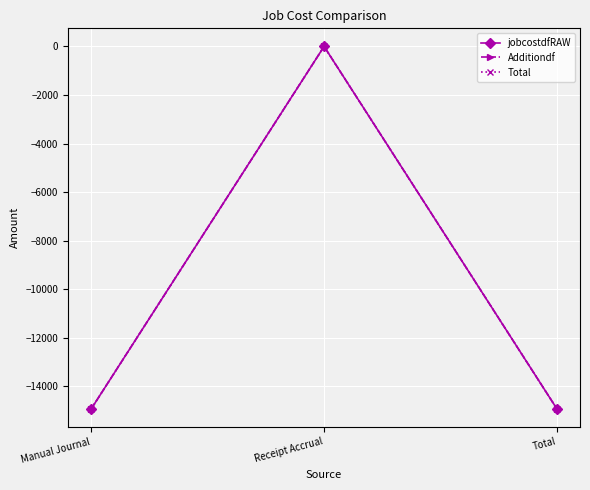

Does the chart have visible grid lines?

Yes